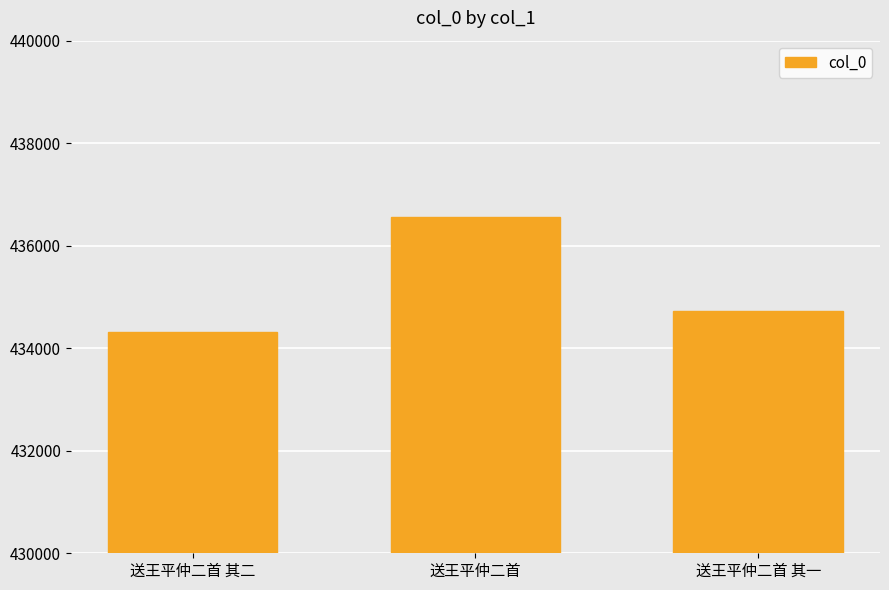

Where does the data first go above 434734?

送王平仲二首